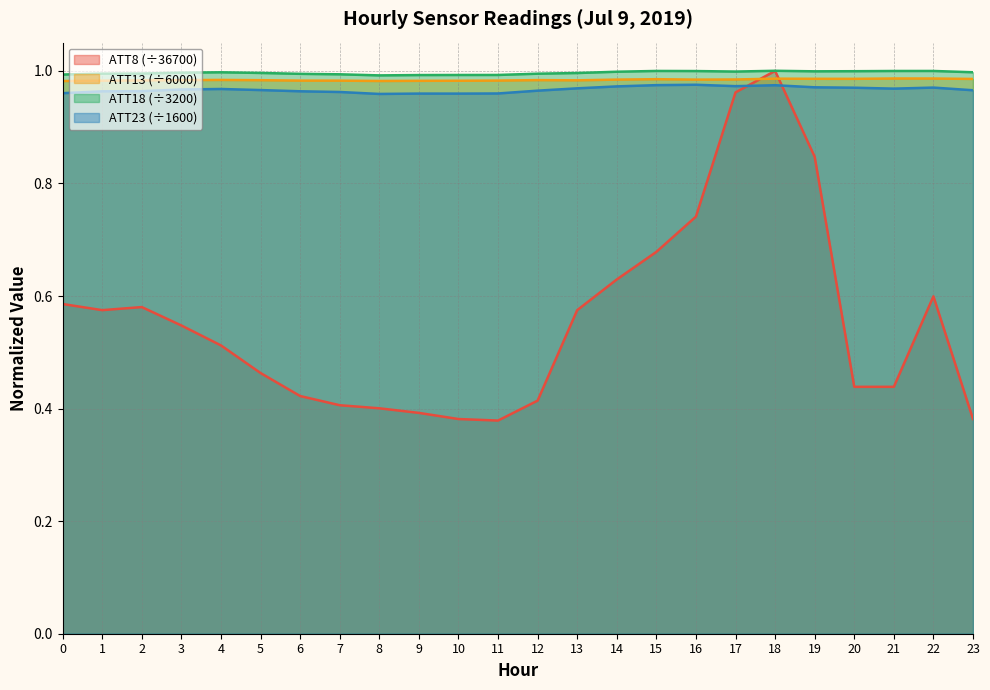

How many interior local peaks does the ATT18 series have?

4